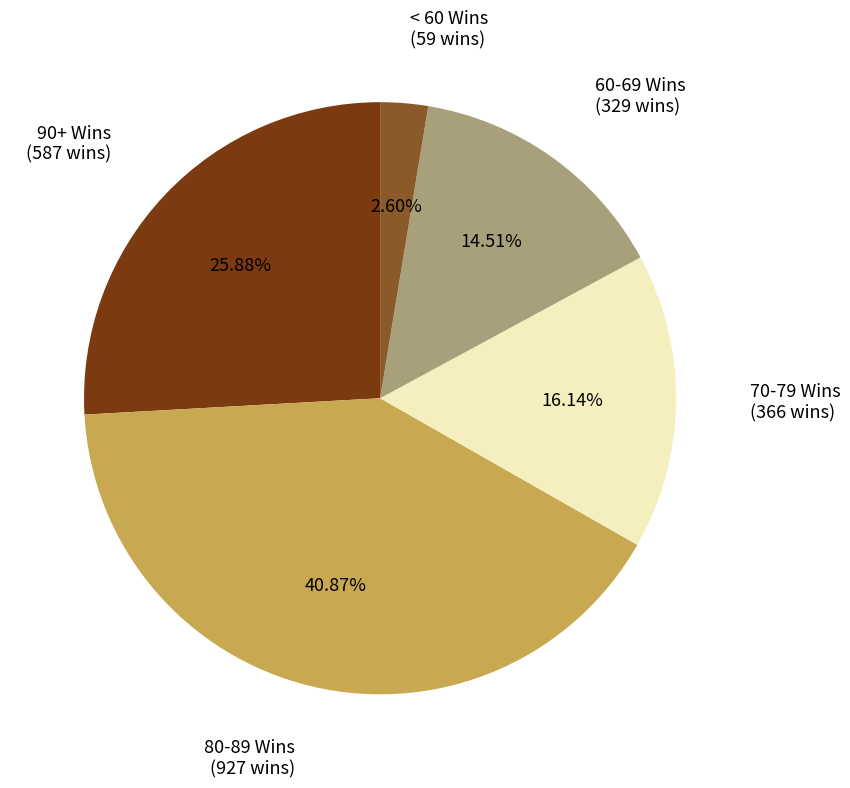

Does any single category account for the majority?

No